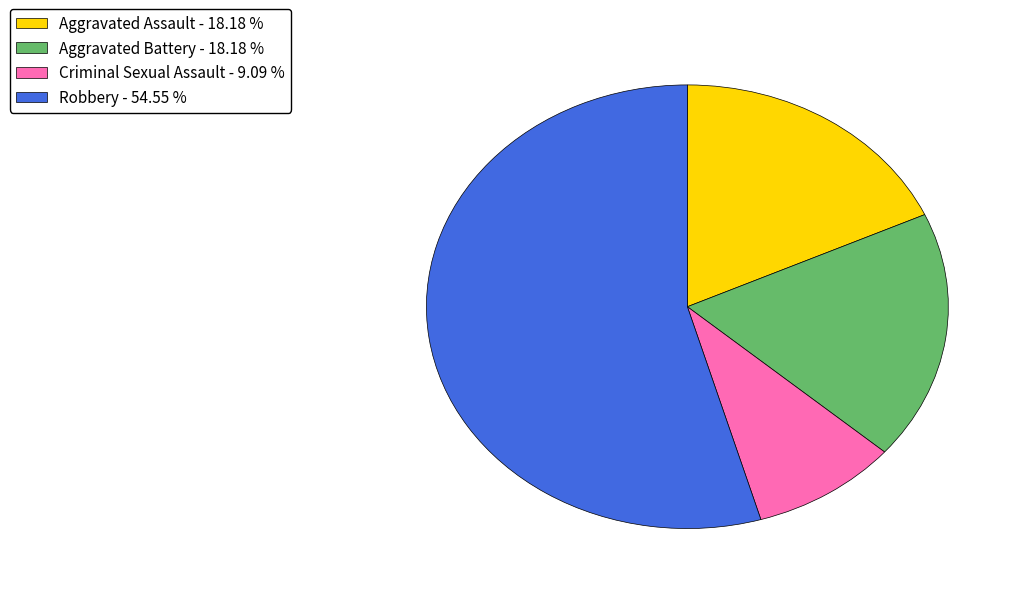

Count the number of slices in the pie.

4